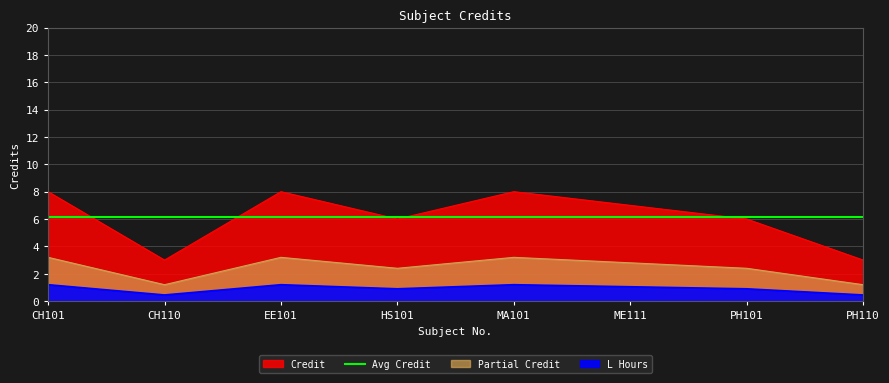

Which label corresponds to the largest value in the chart?

CH101